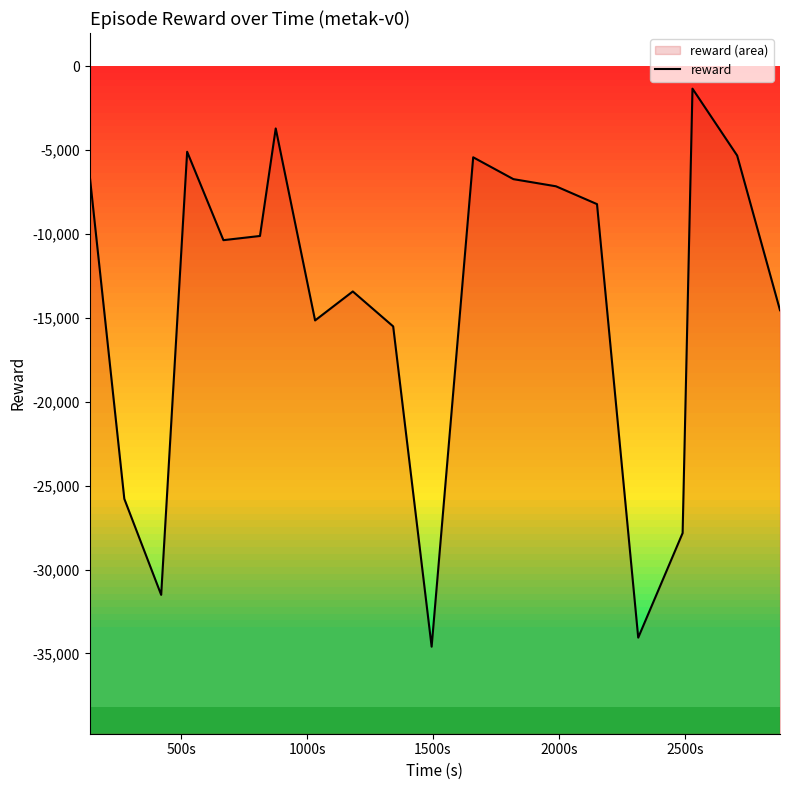

Reading right to left, list all the values displayed in this chart.

-14537.5	-5315.6	-1327.0	-27822.4	-34056.4	-8211.5	-7148.4	-6721.9	-5419.7	-34596.0	-15501.9	-13418.2	-15145.5	-3699.7	-10110.3	-10360.0	-5089.2	-31506.0	-25782.6	-6488.3